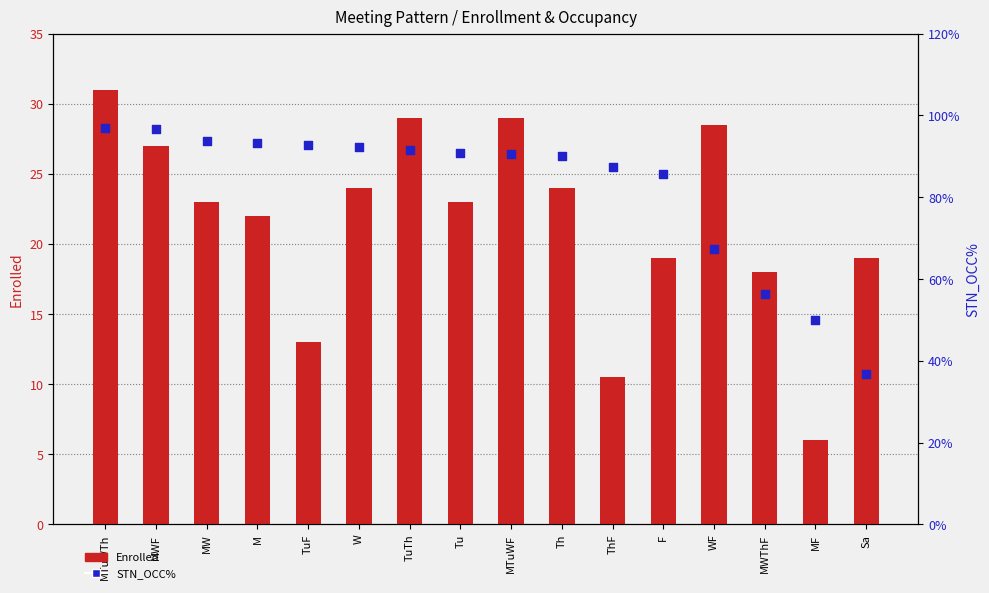

What is the total value across all series at MF?

56.0